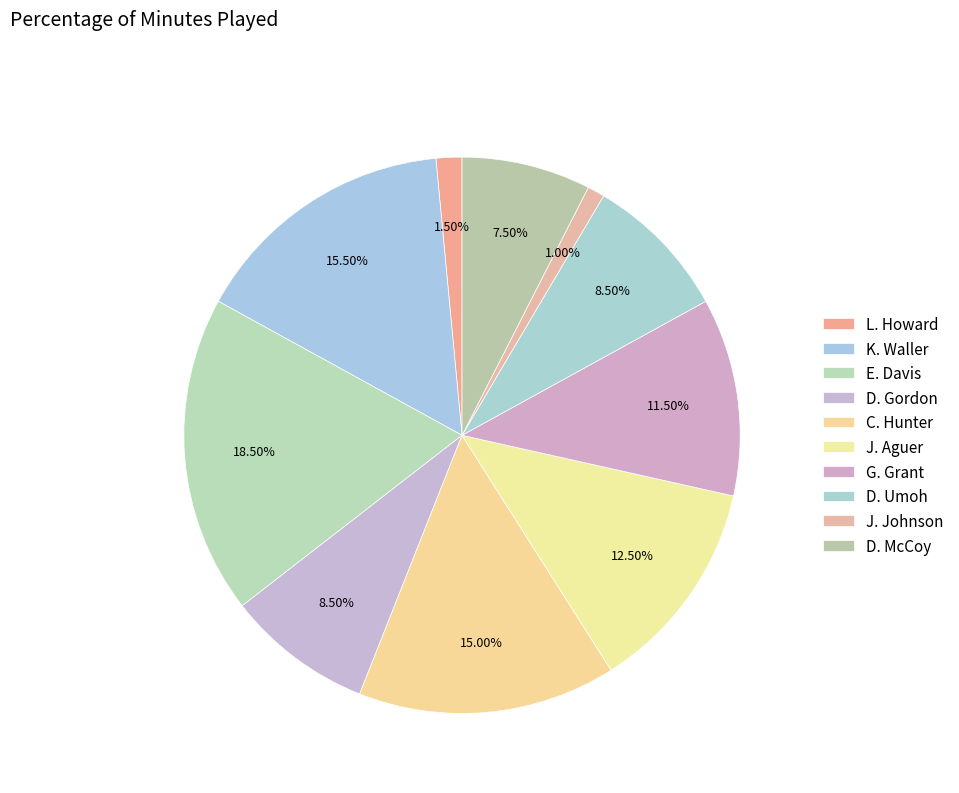

How many segments does this pie chart have?

10